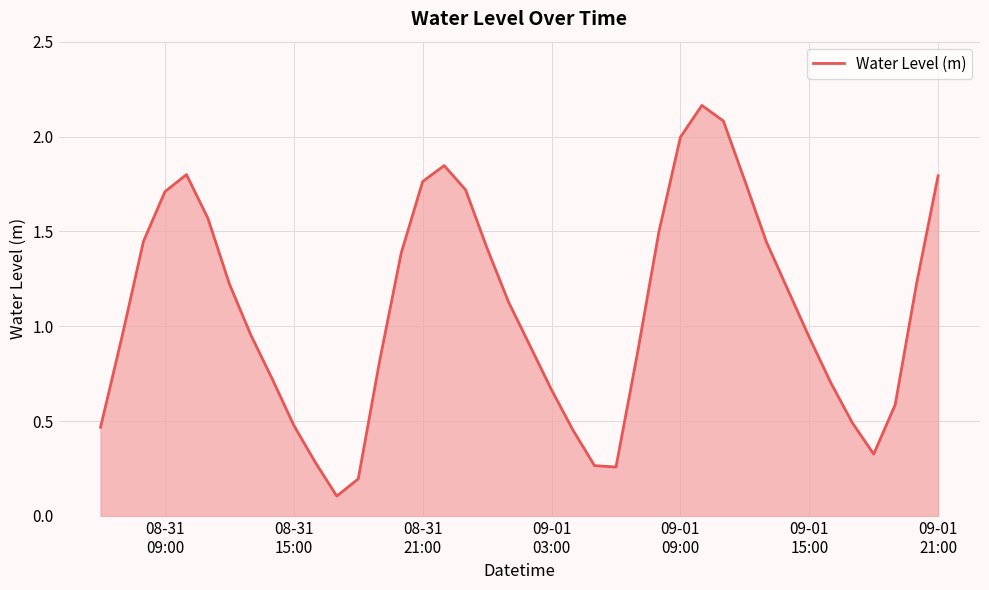

Does the chart have visible grid lines?

Yes